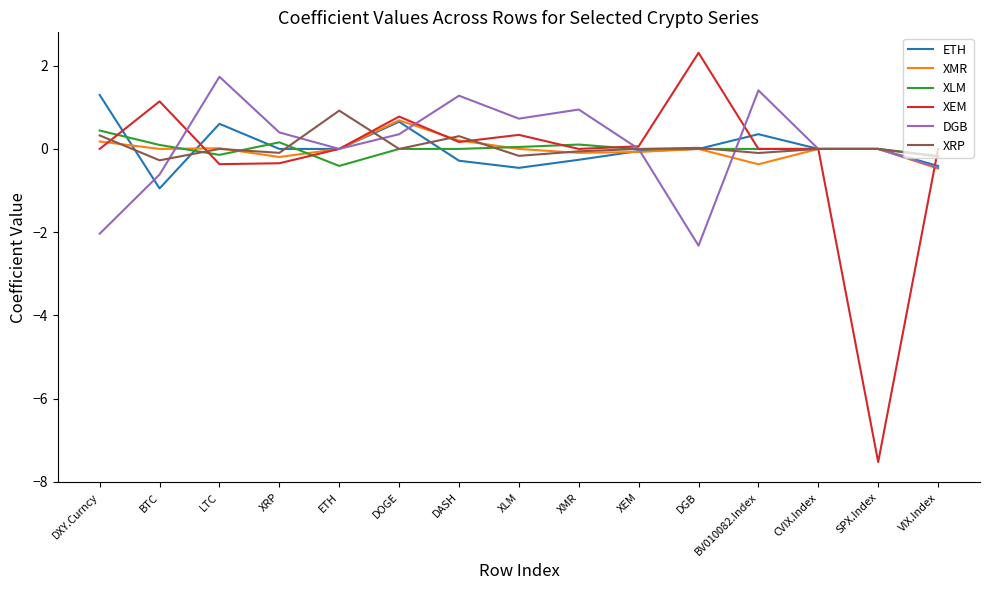

Which category has the highest value in the DGB series?

LTC